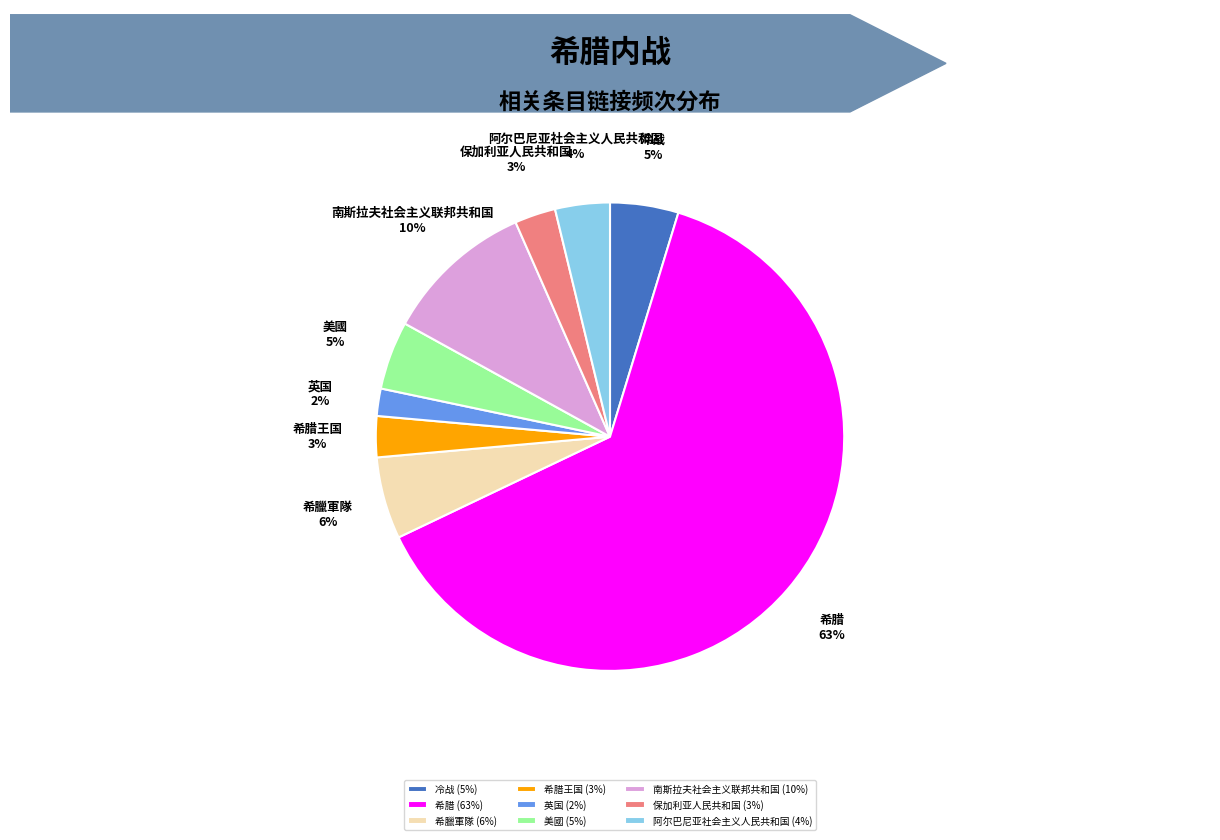

To the nearest percent, what percentage of the pie is 希腊王国 (3%)?

3%